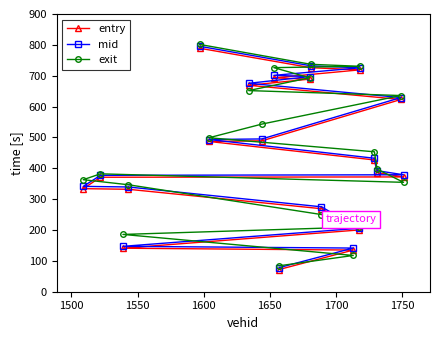

Does the chart have visible grid lines?

No